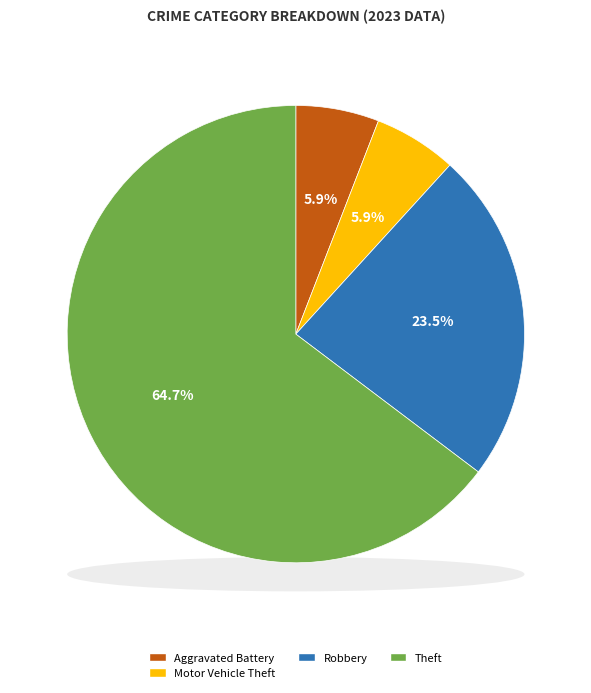

Is it true that Aggravated Battery is 15% of the pie?

False